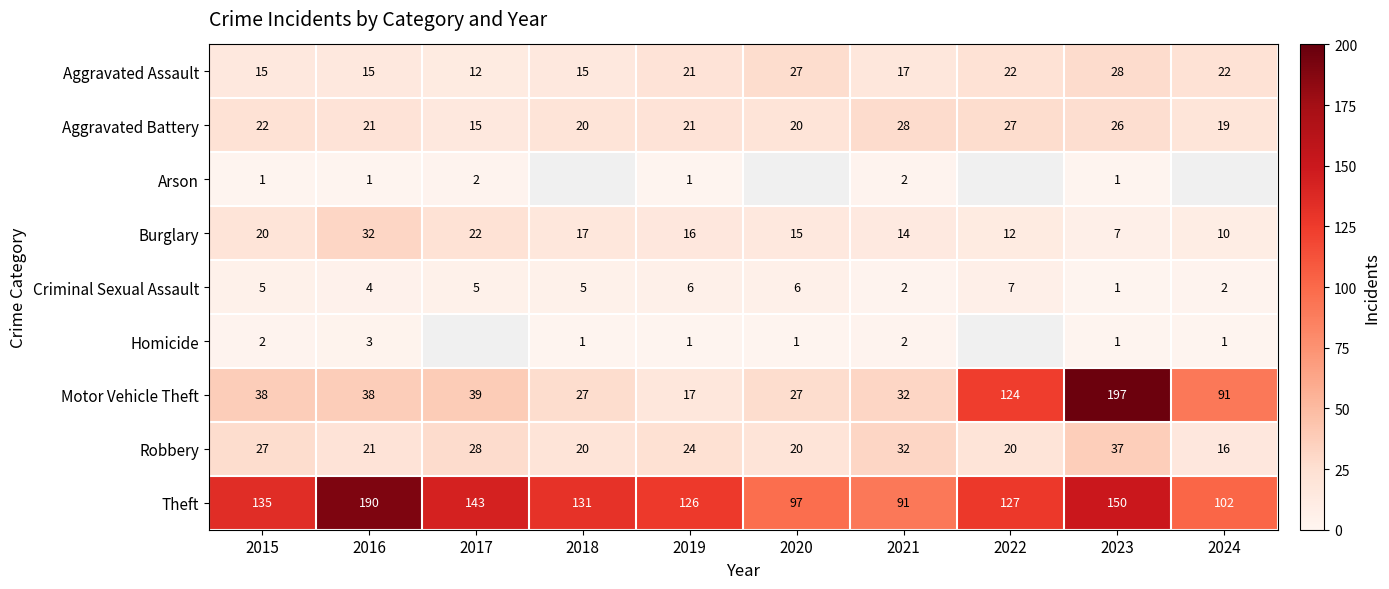

Is it true that Aggravated Assault equals 17 at 2021?

True